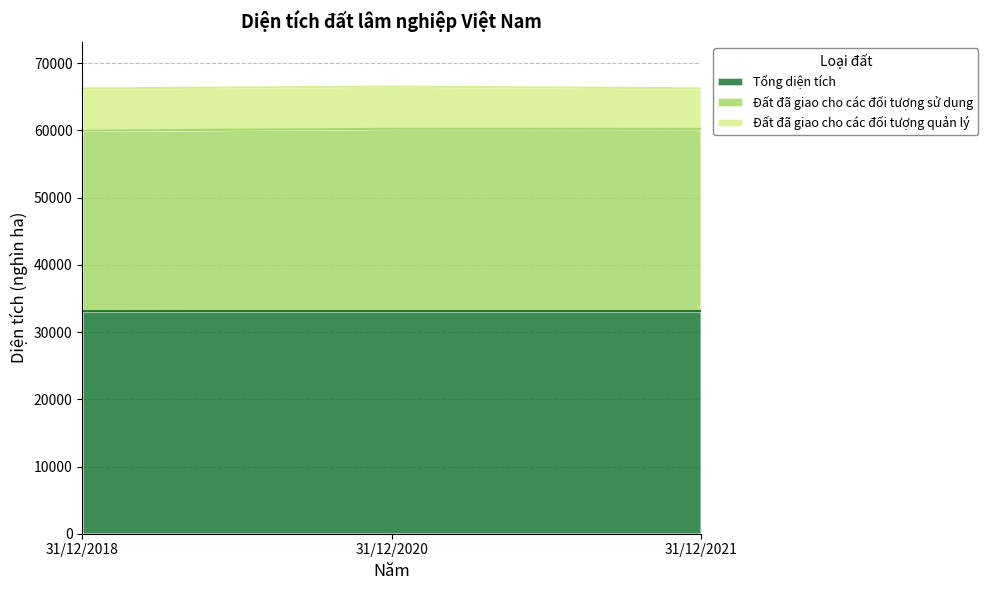

What is the total value across all series at 31/12/2021?

66269.0